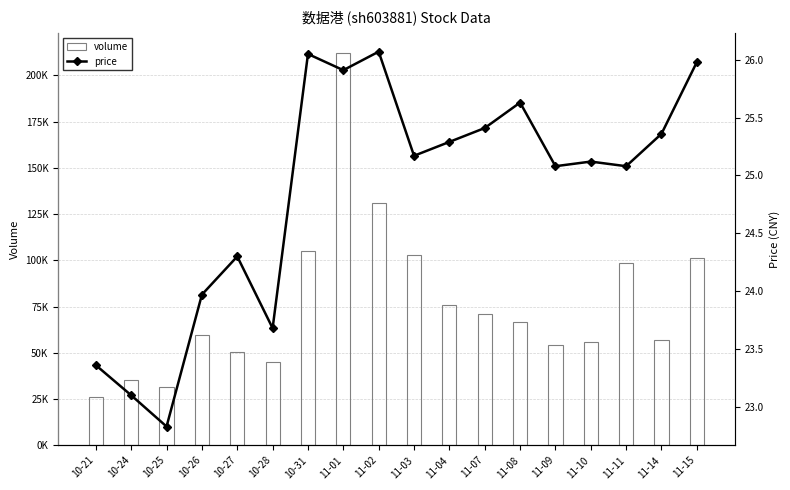

What is the approximate value of volume at 11-02?

131028.0